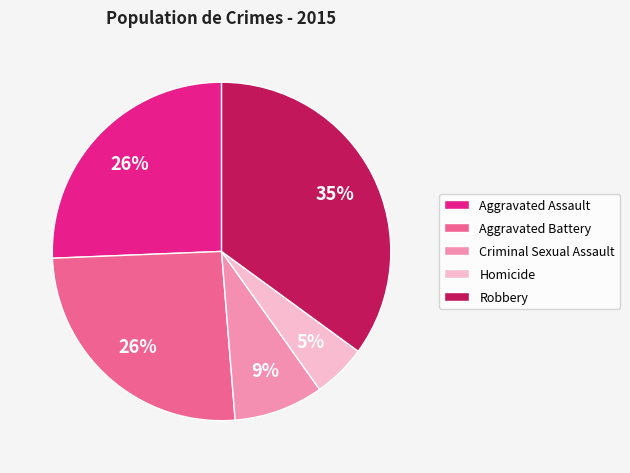

To the nearest percent, what portion does Robbery represent?

35%